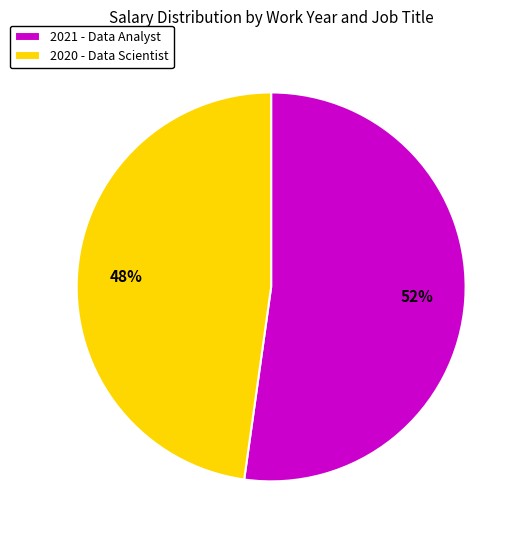

Does any single category account for the majority?

Yes